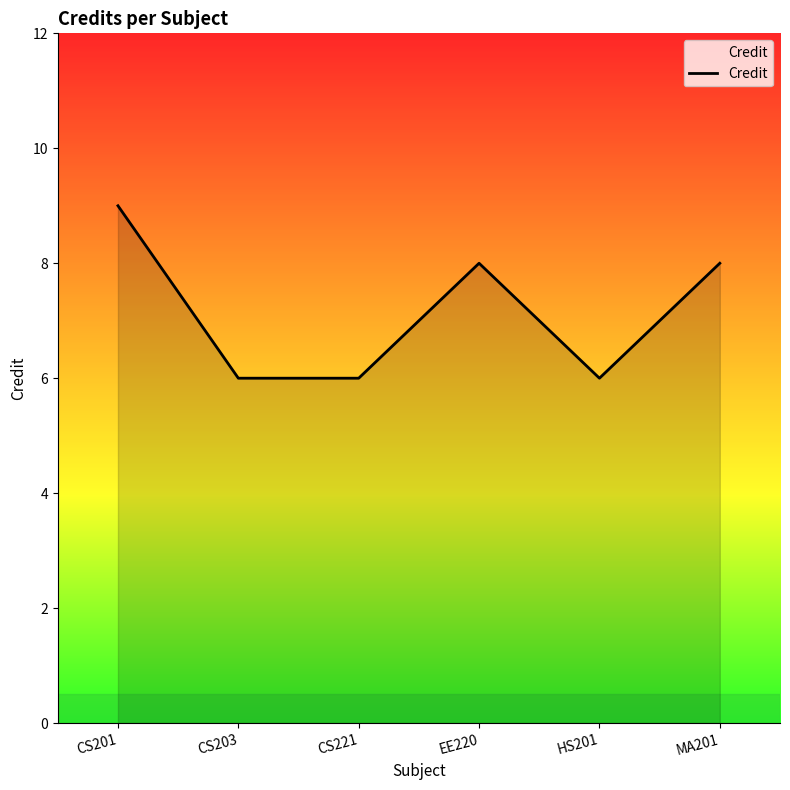

What is the difference between the second highest and second lowest values?

2